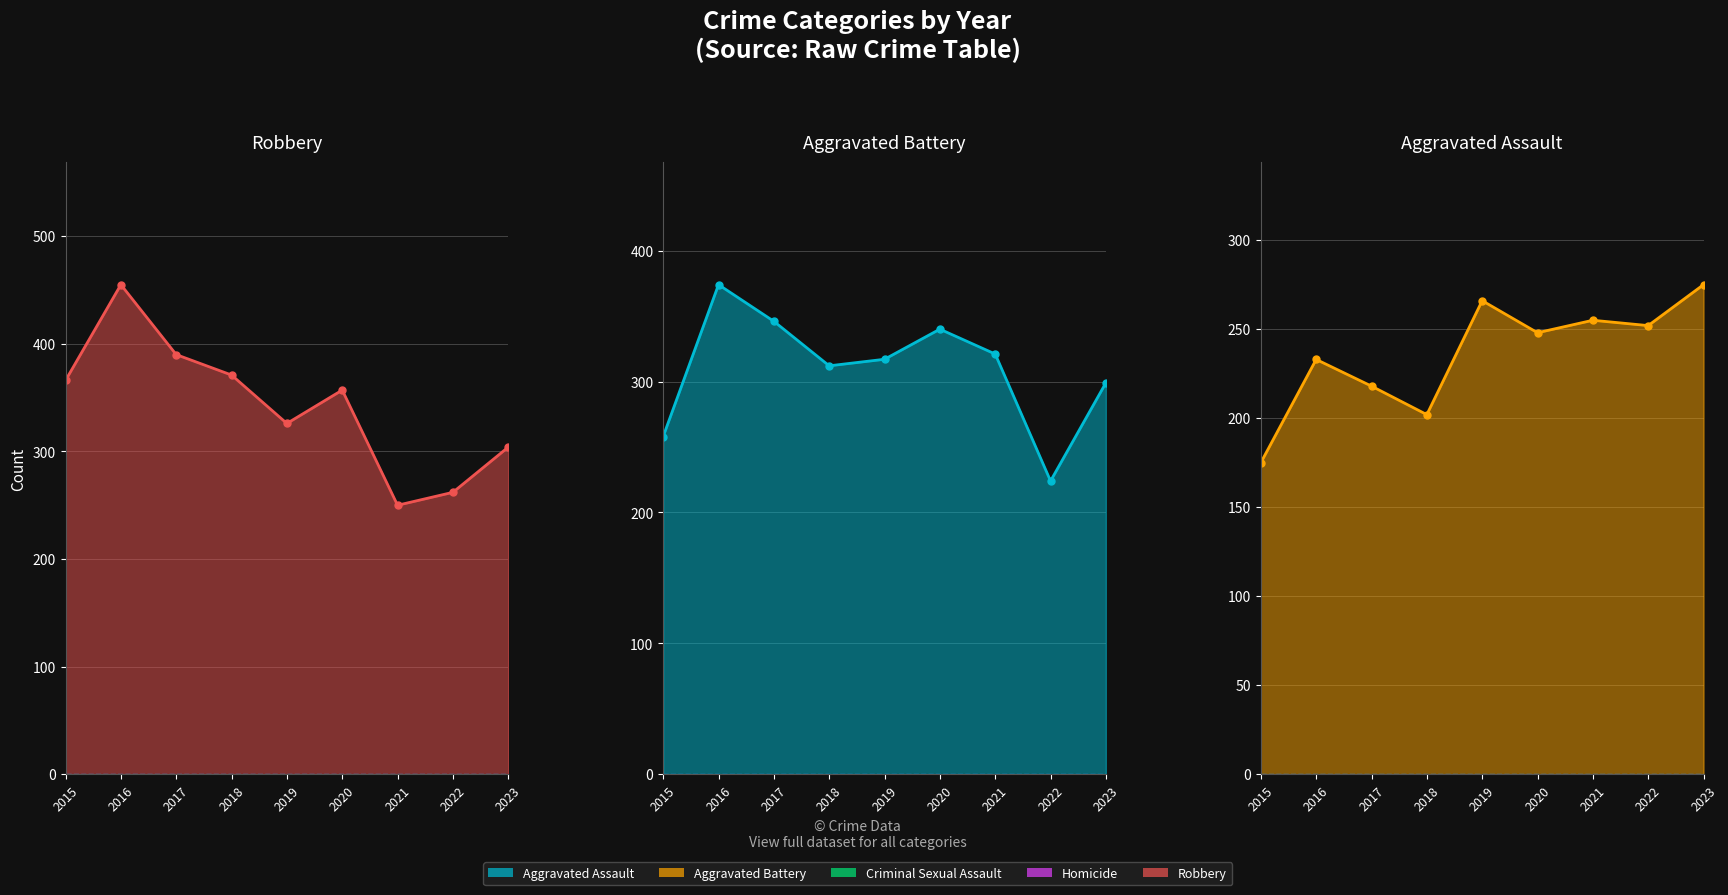

At which category is the sum across all series the highest?

2016